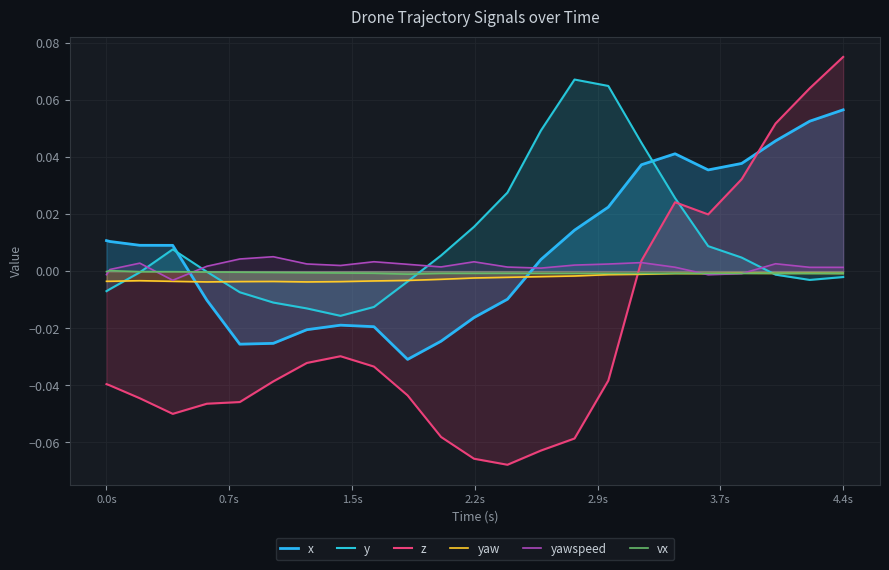

How many lines are shown in the chart?

6